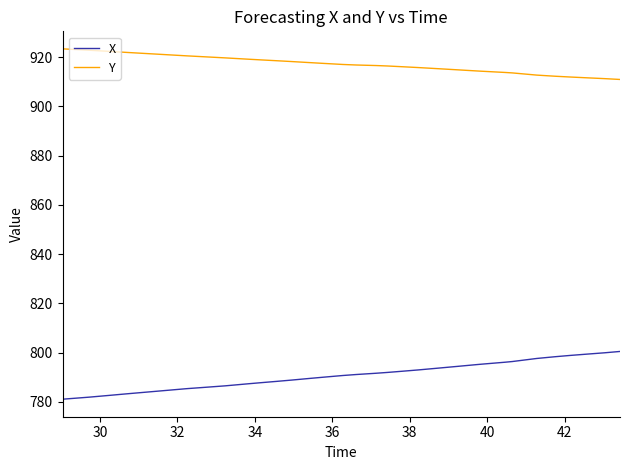

True or false: X and Y intersect in this chart.

False